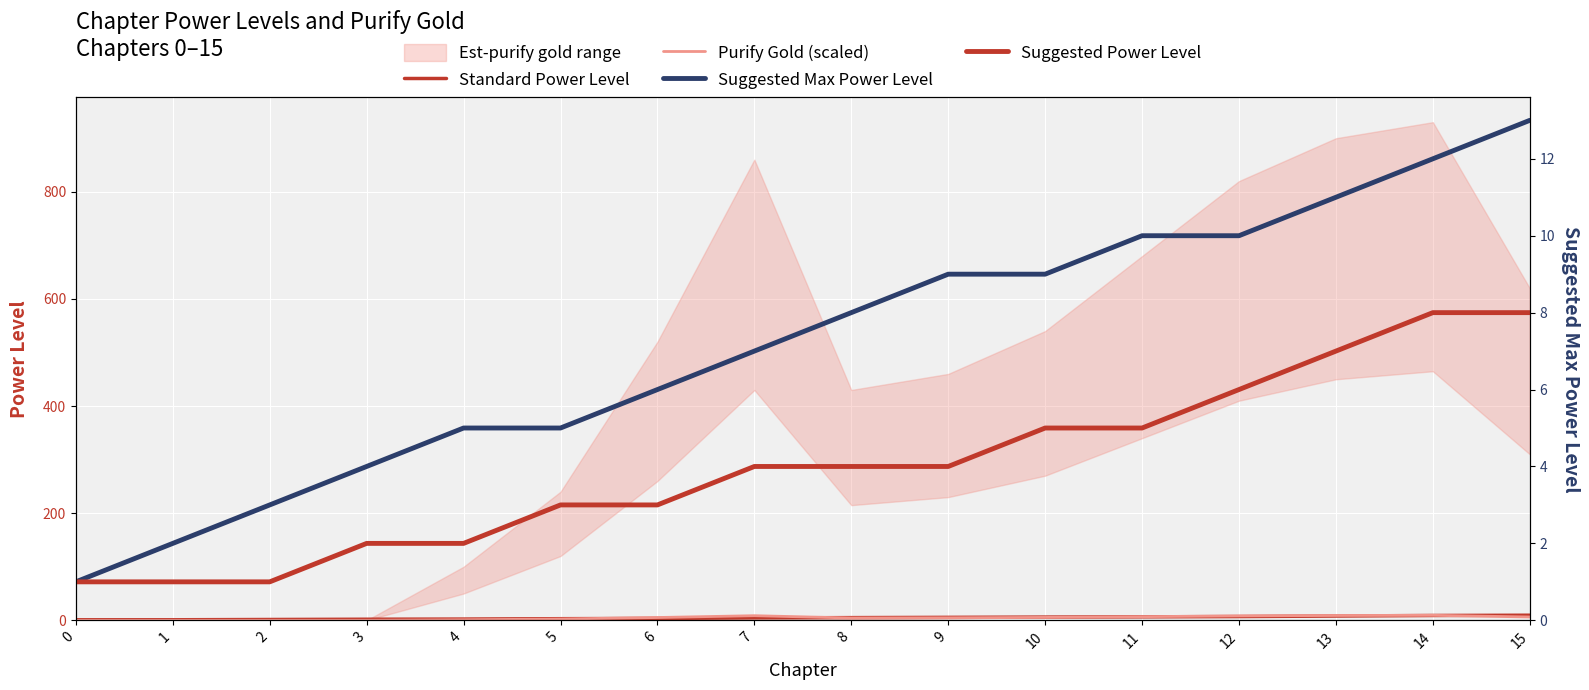

Rank the series at 5 from lowest to highest value.

Purify Gold (scaled), Standard Power Level, Suggested Power Level, Suggested Max Power Level